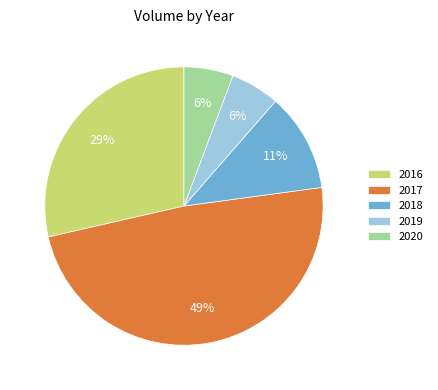

Count the number of slices in the pie.

5